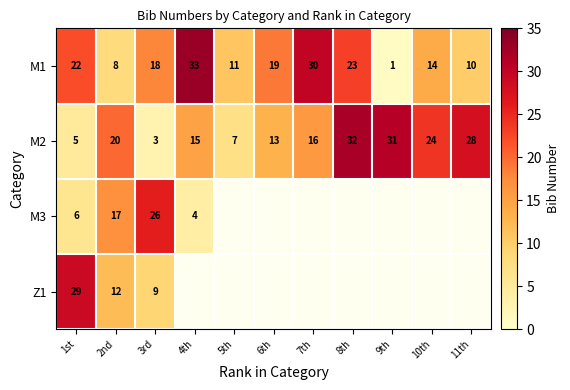

Which label corresponds to the largest value in the chart?

4th